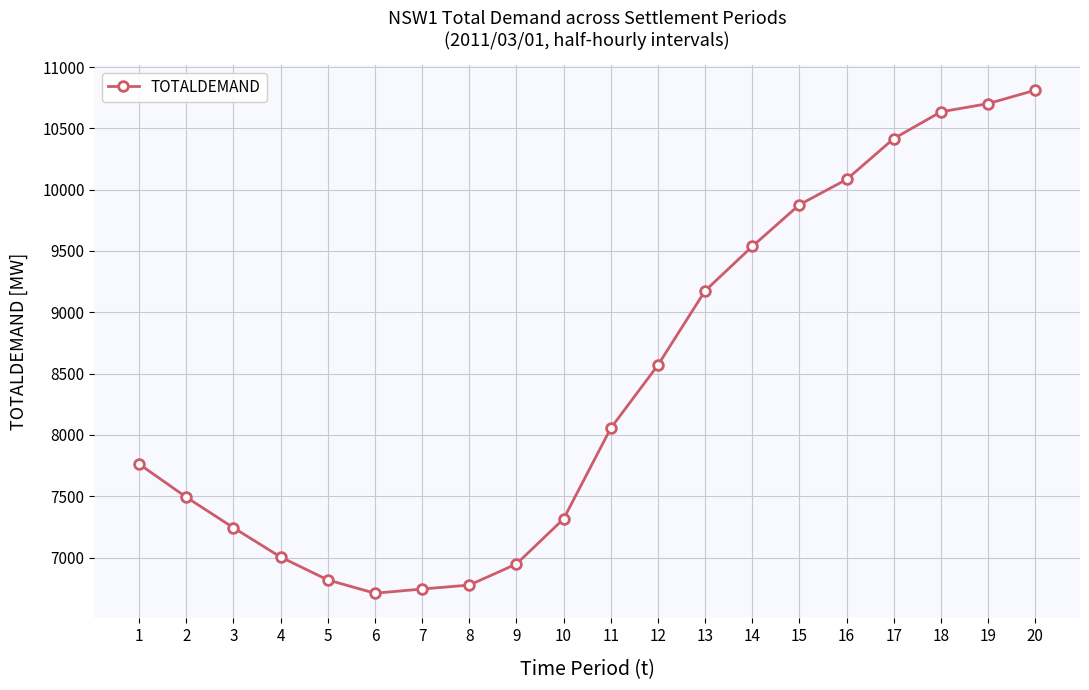

What is the value of the 14th point from the left?

9537.1